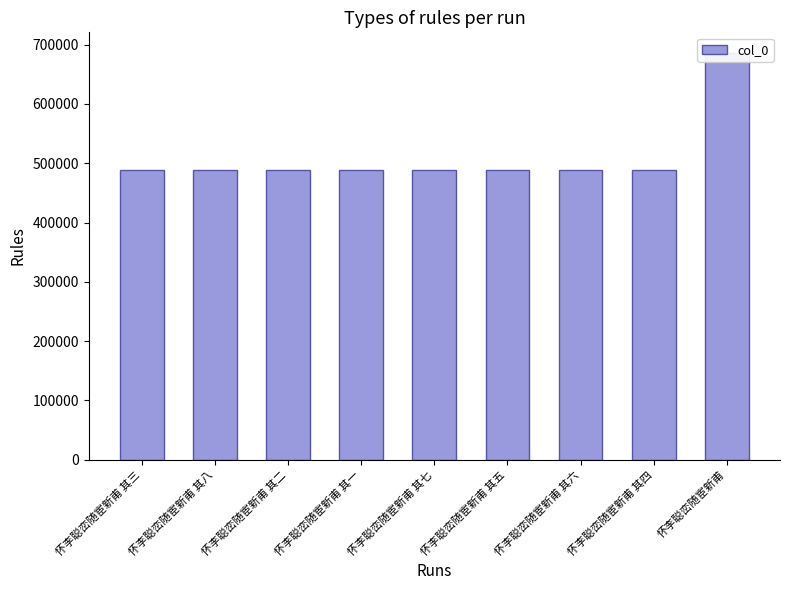

Rank the categories by value from highest to lowest.

怀李聪峦随宦新甫, 怀李聪峦随宦新甫 其八, 怀李聪峦随宦新甫 其七, 怀李聪峦随宦新甫 其六, 怀李聪峦随宦新甫 其五, 怀李聪峦随宦新甫 其四, 怀李聪峦随宦新甫 其三, 怀李聪峦随宦新甫 其二, 怀李聪峦随宦新甫 其一